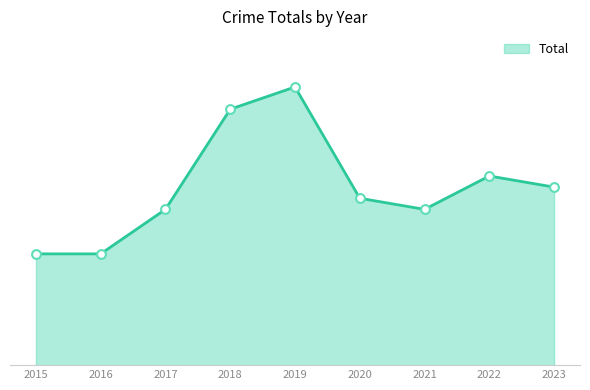

What is the change in value from 2019 to 2020?

-10